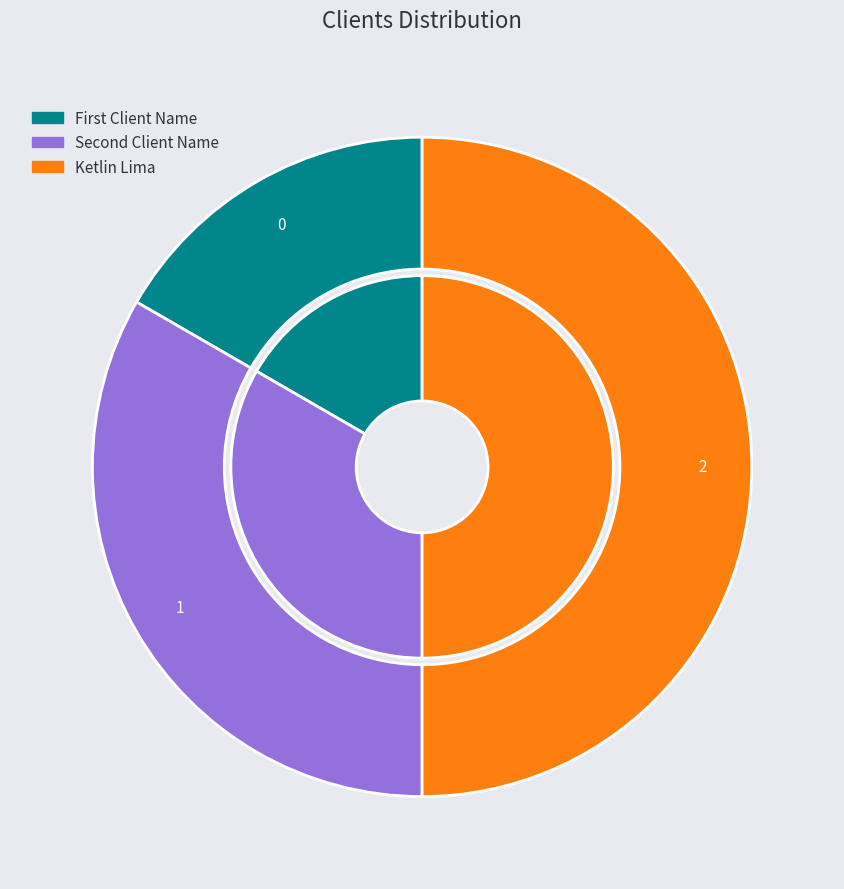

The Ketlin Lima slice represents 57% of the pie. True or false?

False